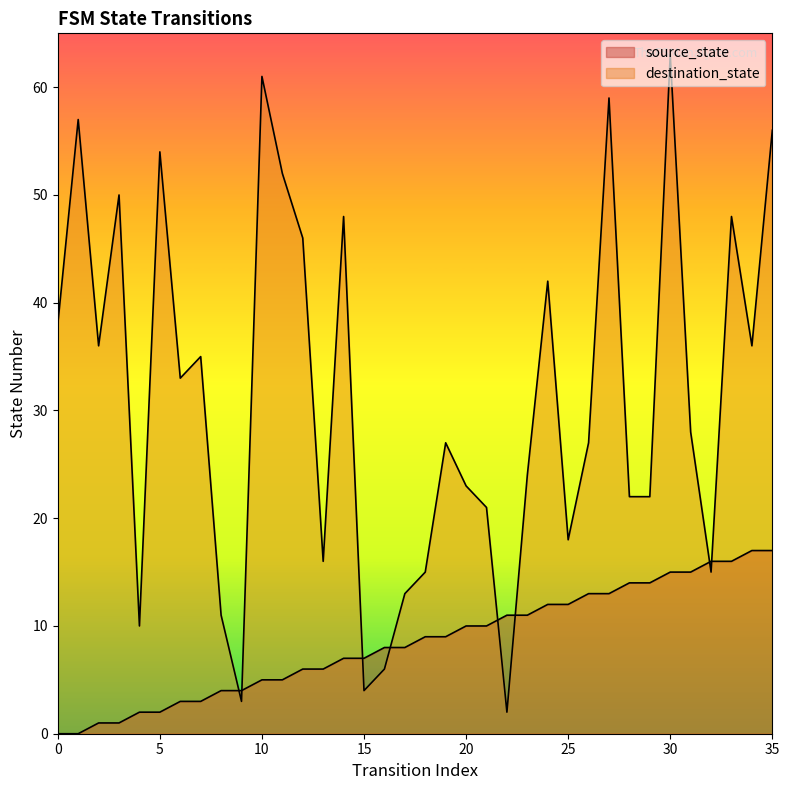

What is the value of the source_state point at the 36th from the left?

17